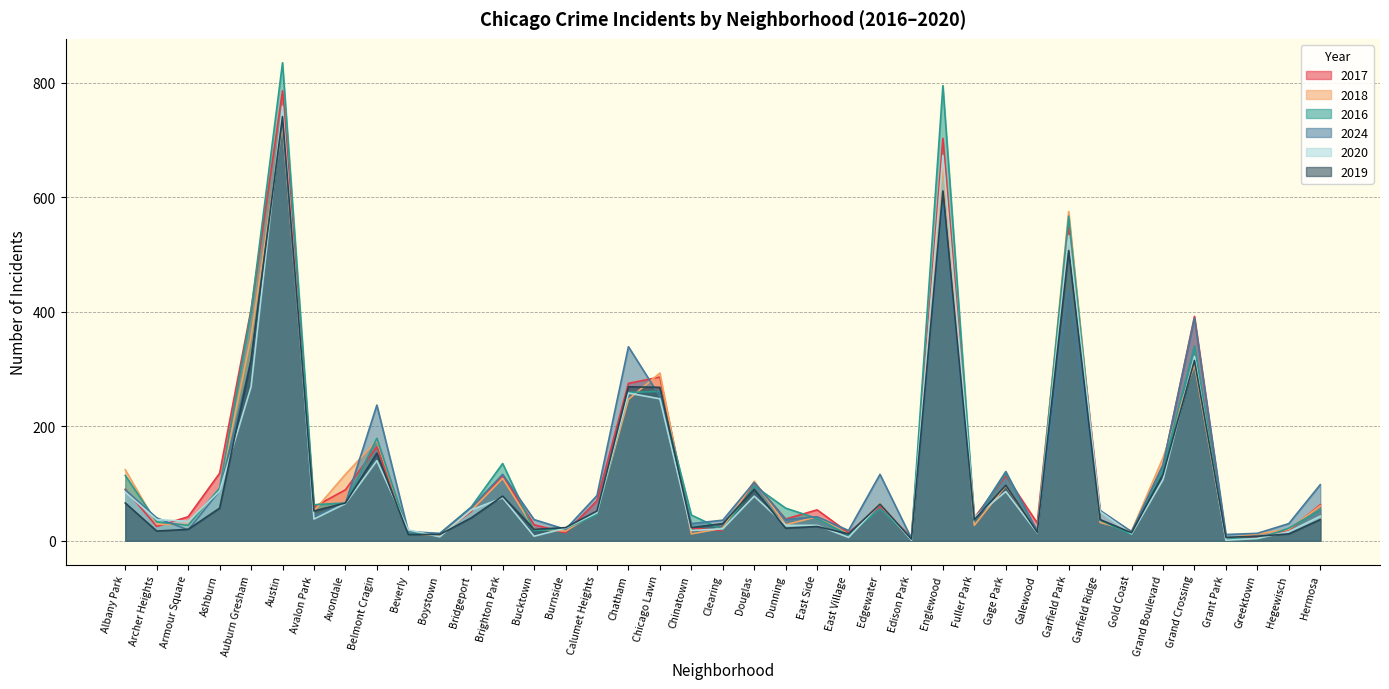

Rank the series by their maximum value, from lowest to highest.

2018, 2024, 2019, 2020, 2017, 2016